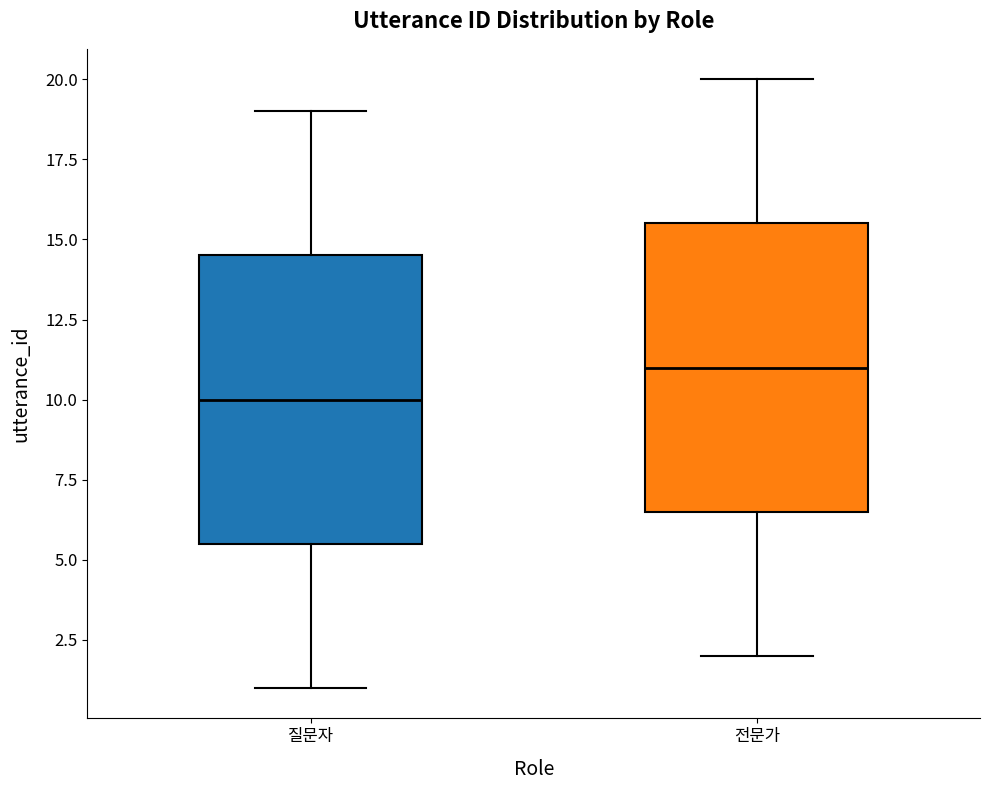

Reading left to right, transcribe this box plot: for each box, give where its median line is, the range the box spans, and where its two whiskers end, as read against the y-axis. The values are not printed on the chart, so give them approximately, as read against the axis.

질문자: median 10.0, box 5.5 to 14.5, whiskers 1.0 to 19.0
전문가: median 11.0, box 6.5 to 15.5, whiskers 2.0 to 20.0